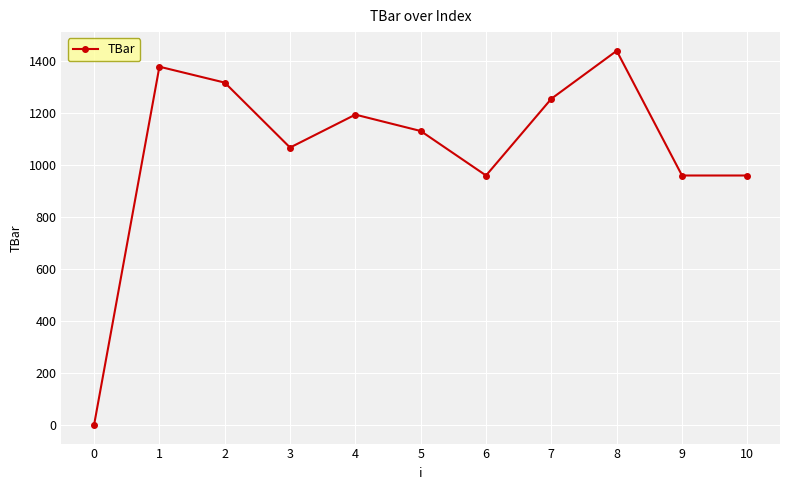

Reading right to left, transcribe all the data shown in this chart.

960.0	960.0	1440.0	1255.5	960.0	1131.3	1194.4	1067.6	1317.6	1378.9	0.0